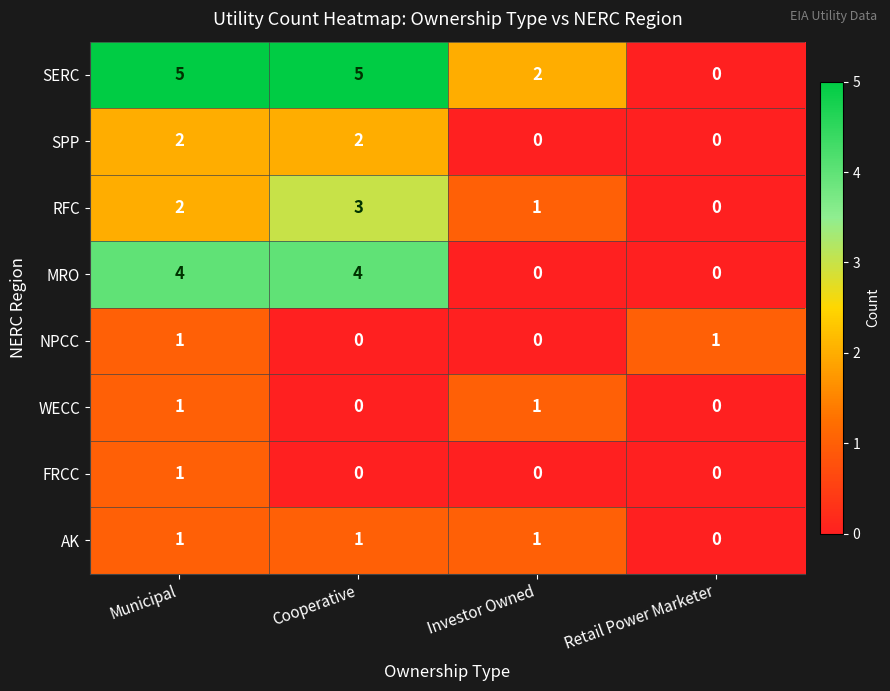

Is the value of WECC at Investor Owned greater than the value of RFC at Municipal?

No